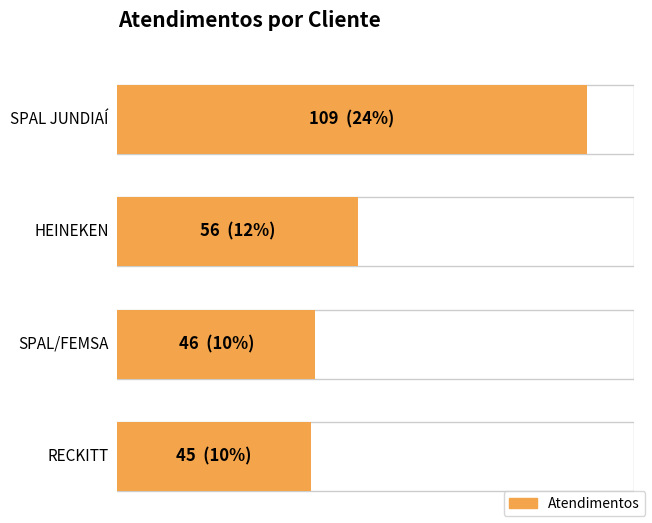

What is the maximum value shown in the chart?

109